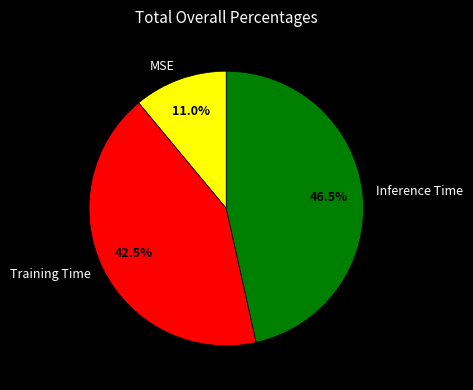

To the nearest percent, what percentage of the pie is MSE?

11%